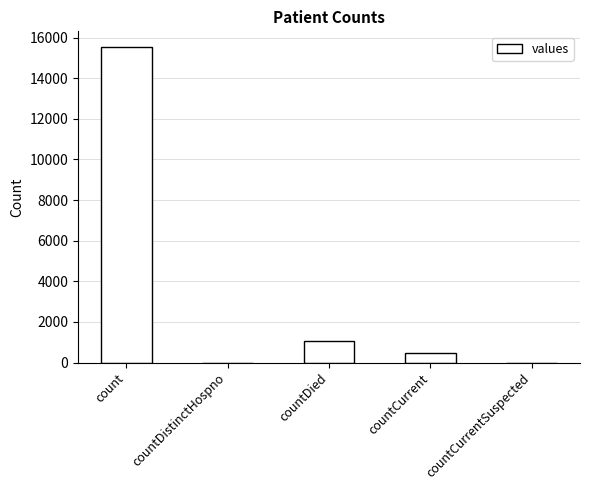

What is the sum of all values?

17101